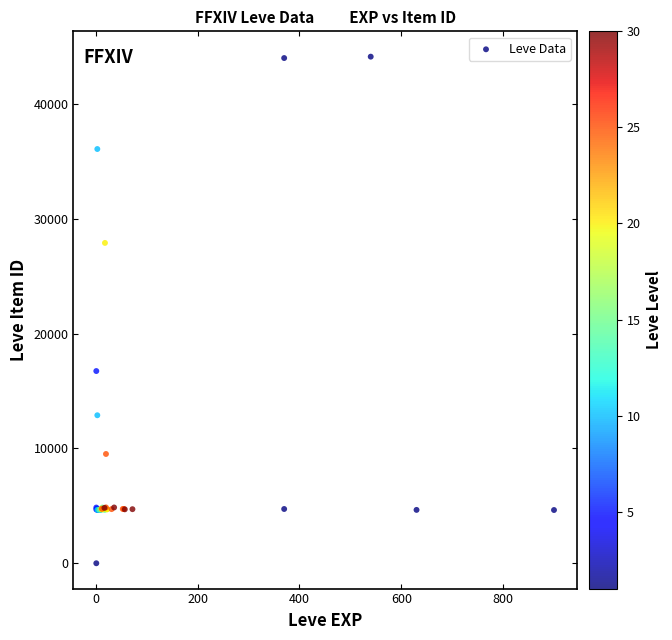

What Y value in the scatter plot is closest to 22050?

16734